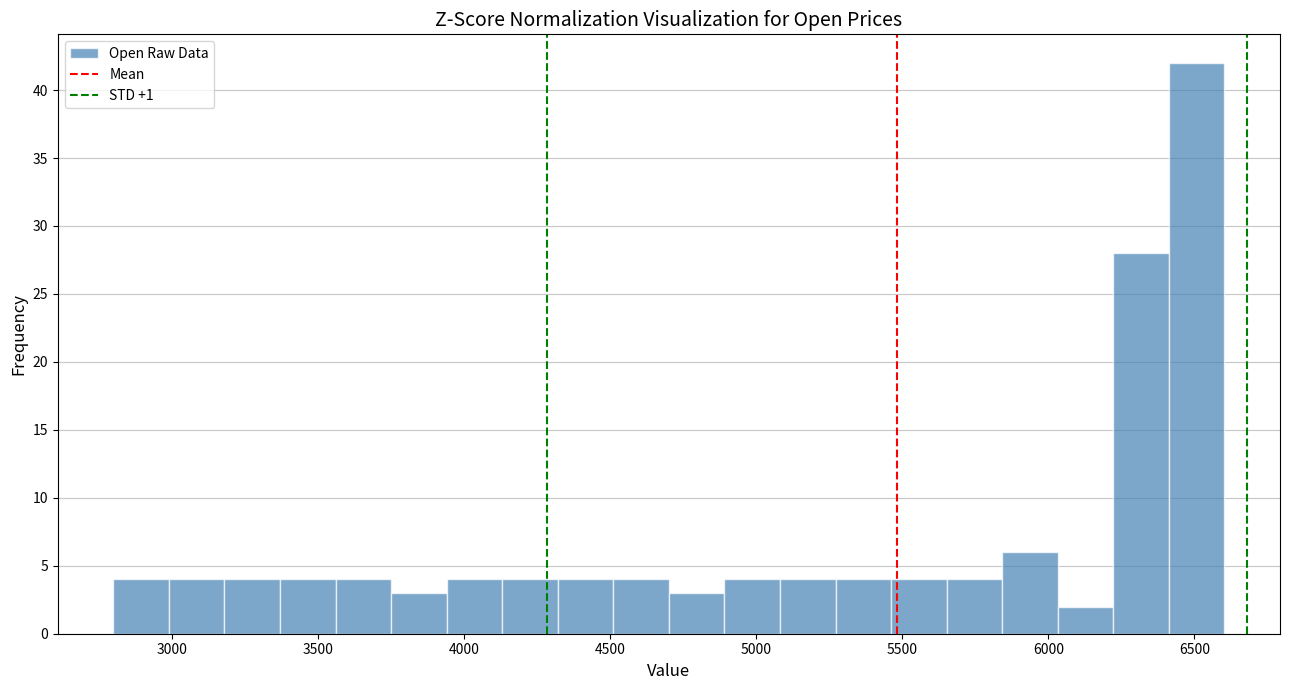

Around what value on the x-axis is the tallest bar? Give the approximate position of its centre, as read against the axis.

6500